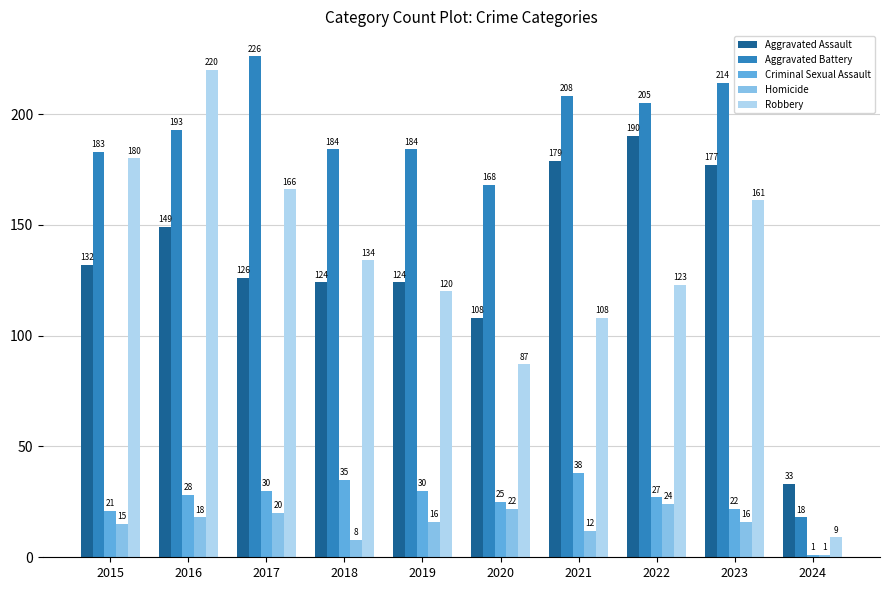

At 2020, list the series in order from largest to smallest.

Aggravated Battery, Aggravated Assault, Robbery, Criminal Sexual Assault, Homicide